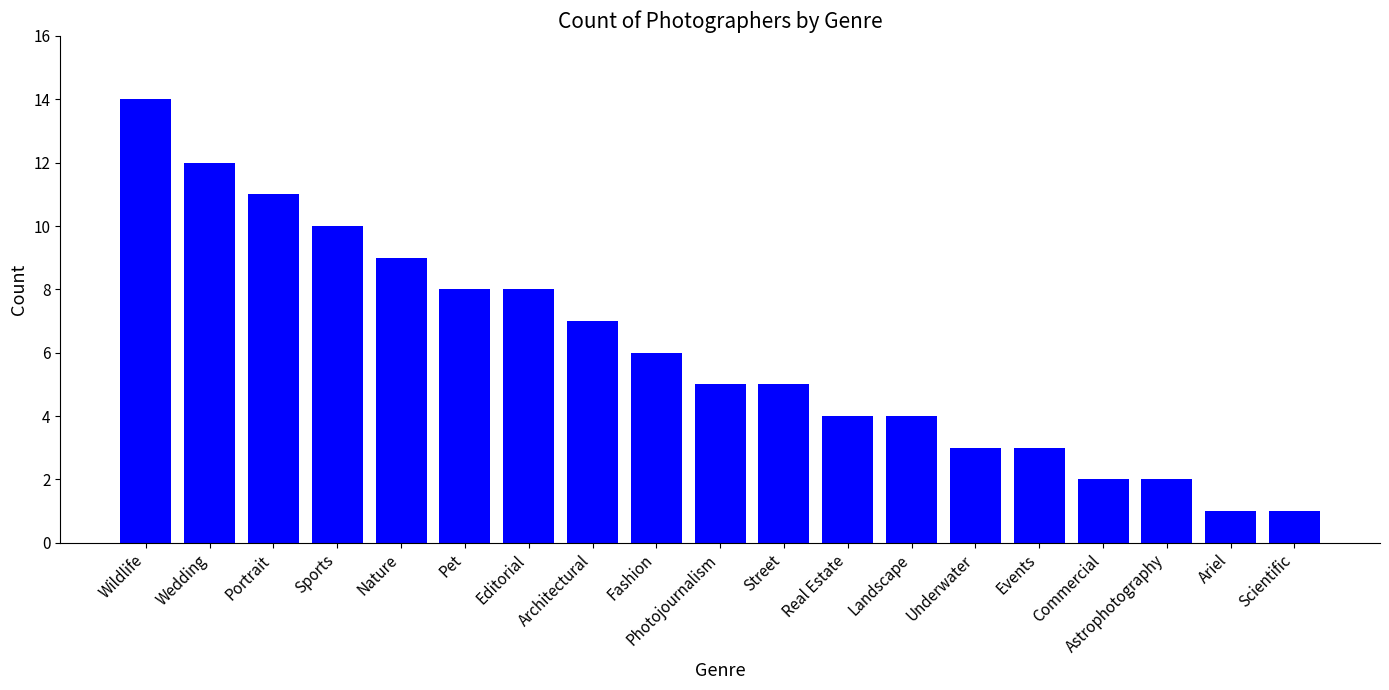

What is the difference between the second highest and second lowest values?

11